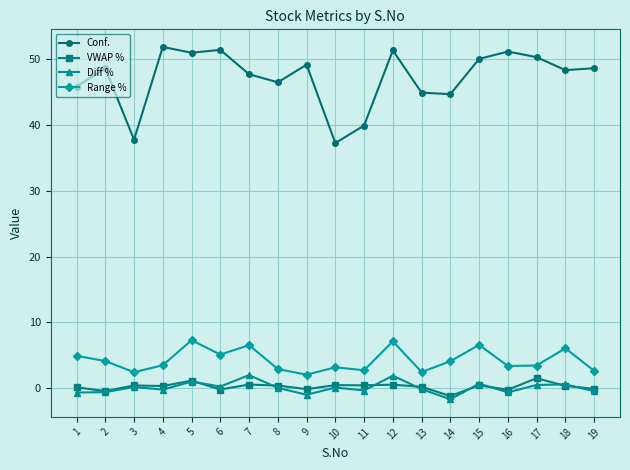

True or false: Diff % has more than 2 interior local peaks.

True